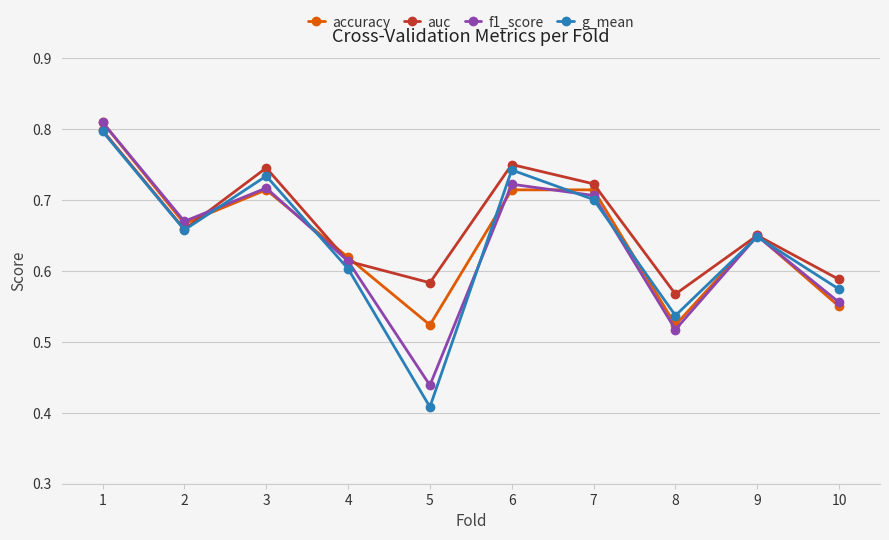

At which category does the chart reach its minimum across all series?

5